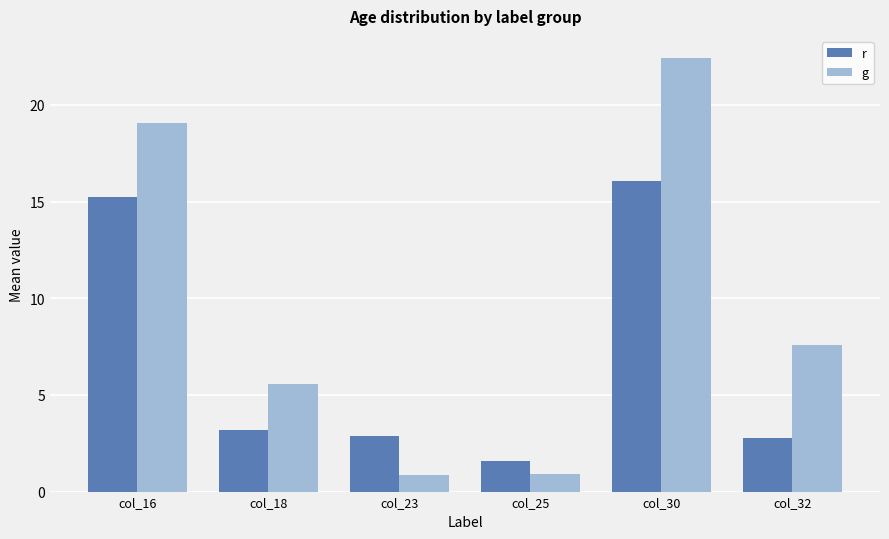

Are the bars grouped side by side (vs. stacked)?

Yes